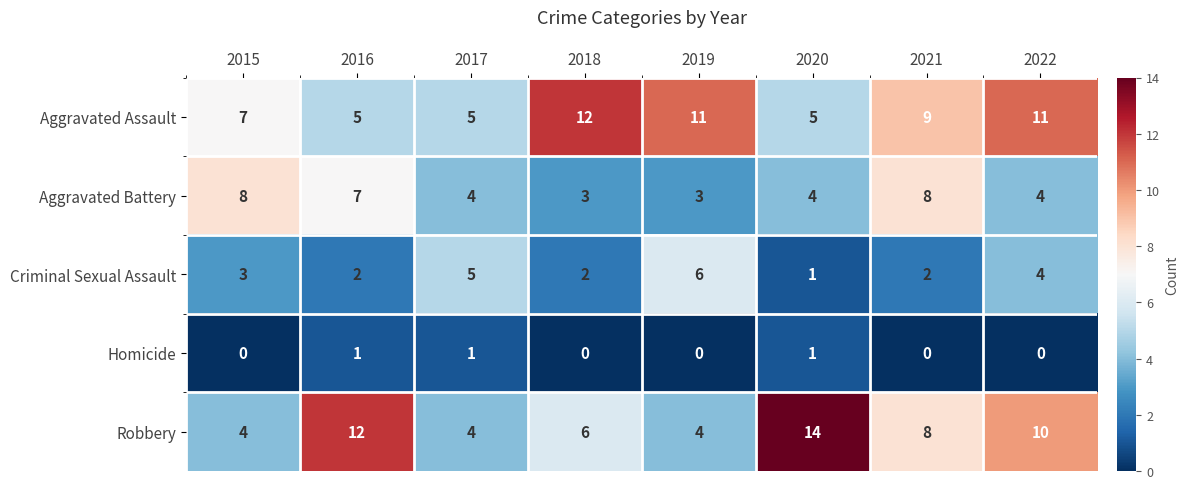

List the series in order of their peak value, highest first.

Robbery, Aggravated Assault, Aggravated Battery, Criminal Sexual Assault, Homicide